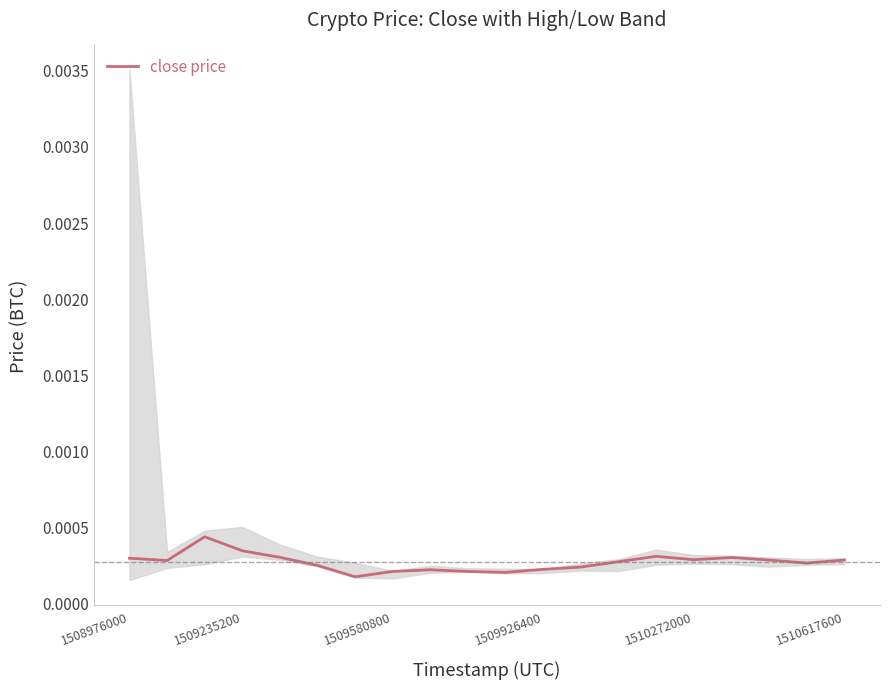

Count the number of data series in this chart.

1